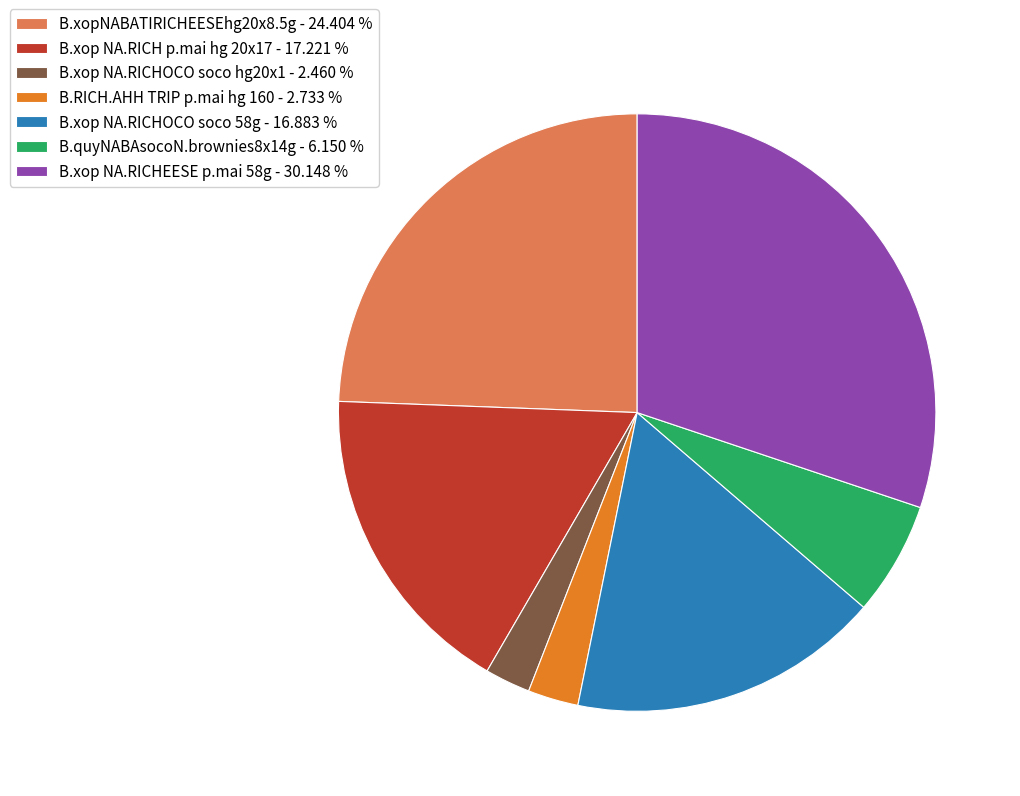

Does B.xop NA.RICHEESE p.mai 58g - 30.148 % represent more than half of the total?

No